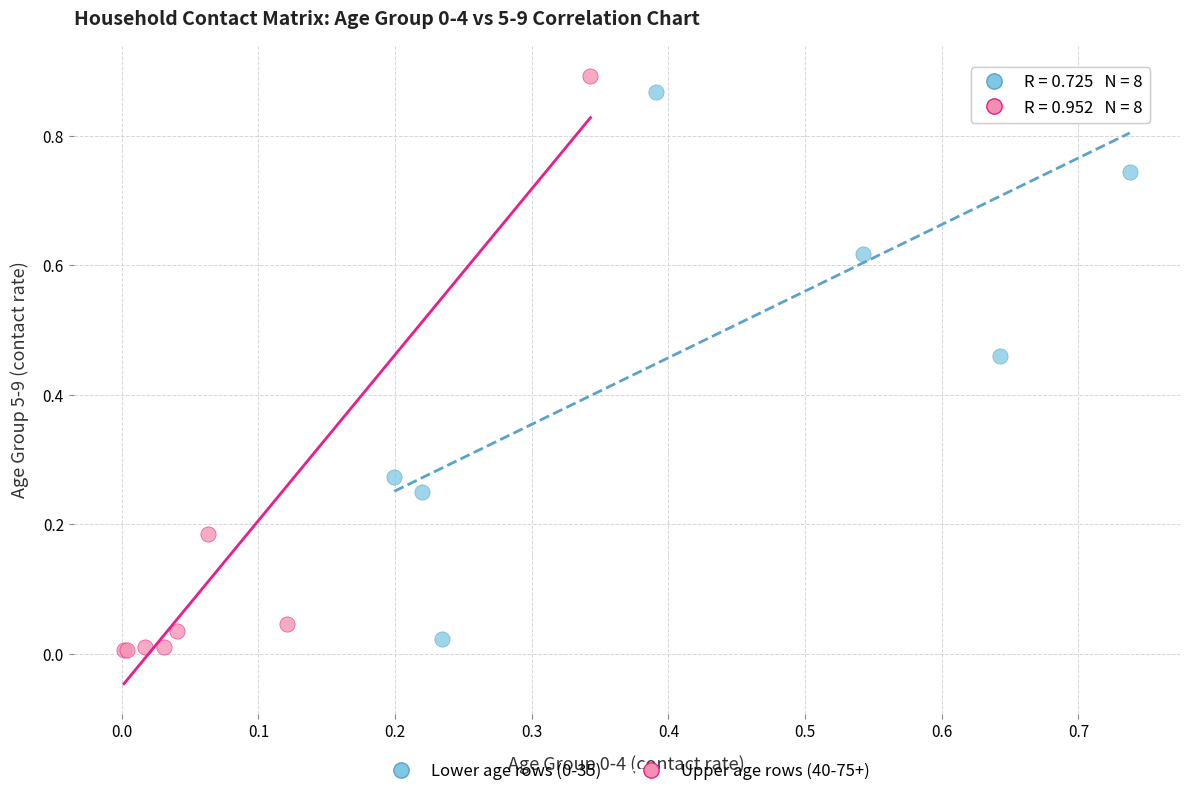

Which series reaches the minimum Y coordinate?

Upper age rows (40-75+)